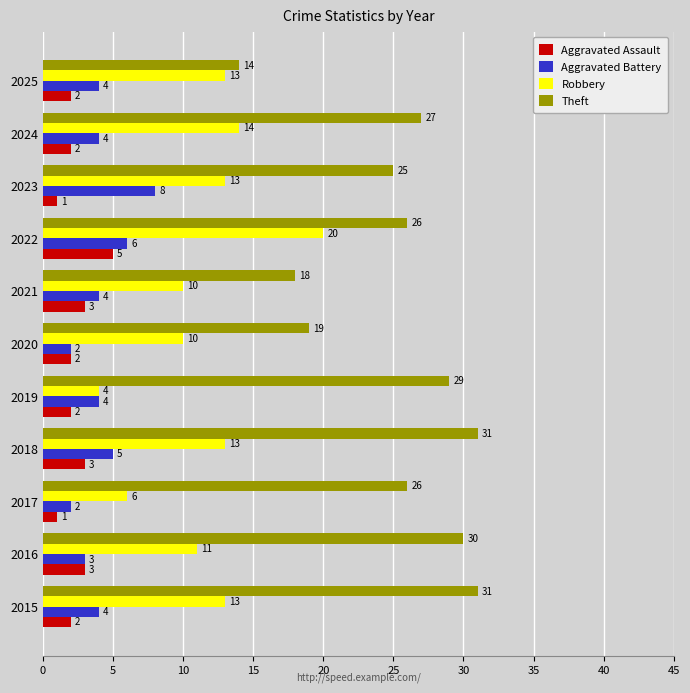

At which category is the sum across all series the highest?

2022